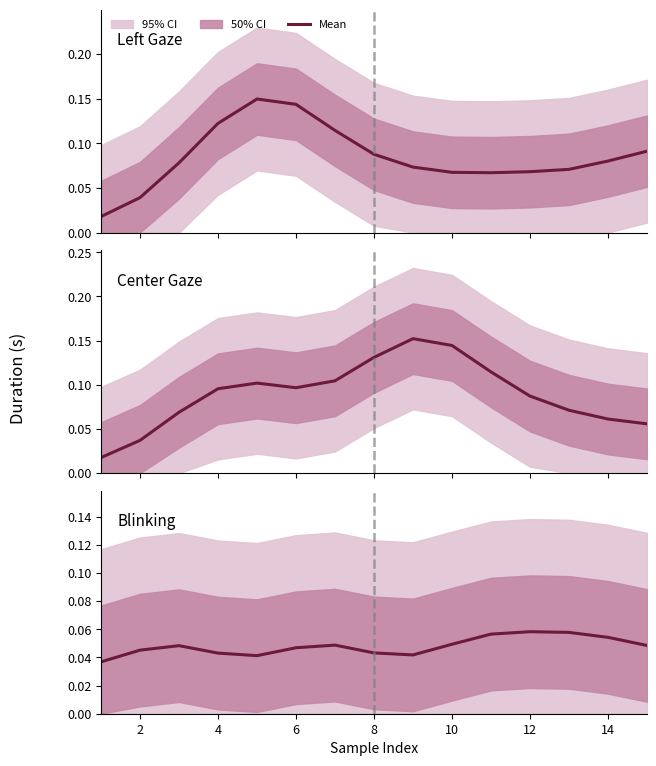

What is the sum of all values?

0.7